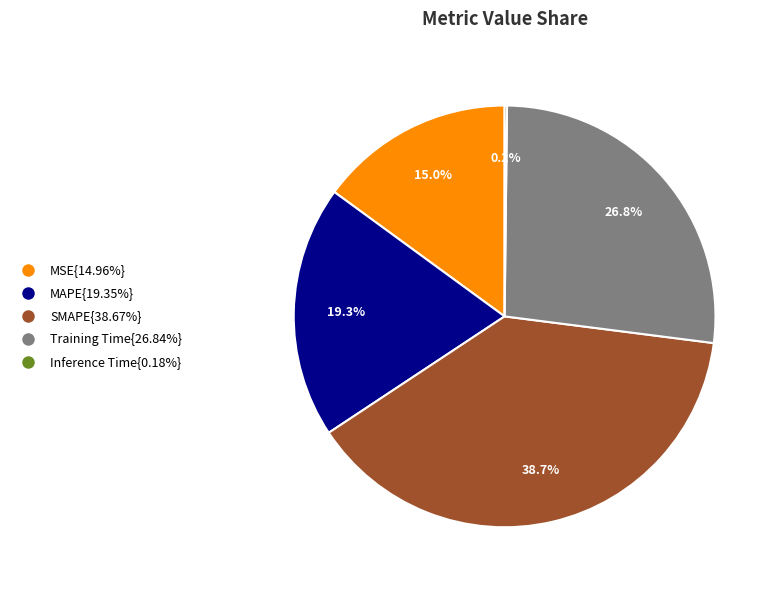

Does SMAPE{38.67%} represent more than half of the total?

No